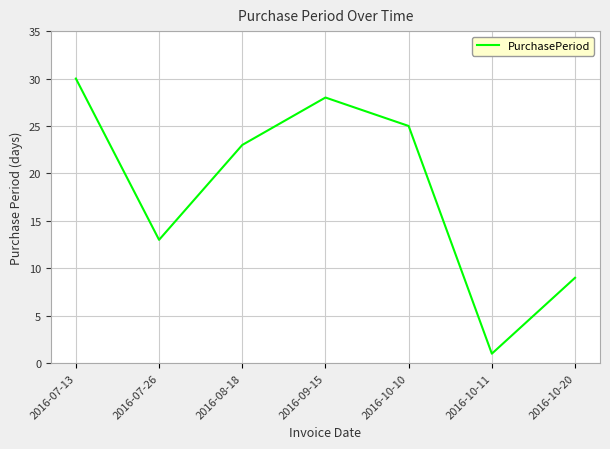

What is the sum of the values at 2016-10-11 and 2016-10-10?

26